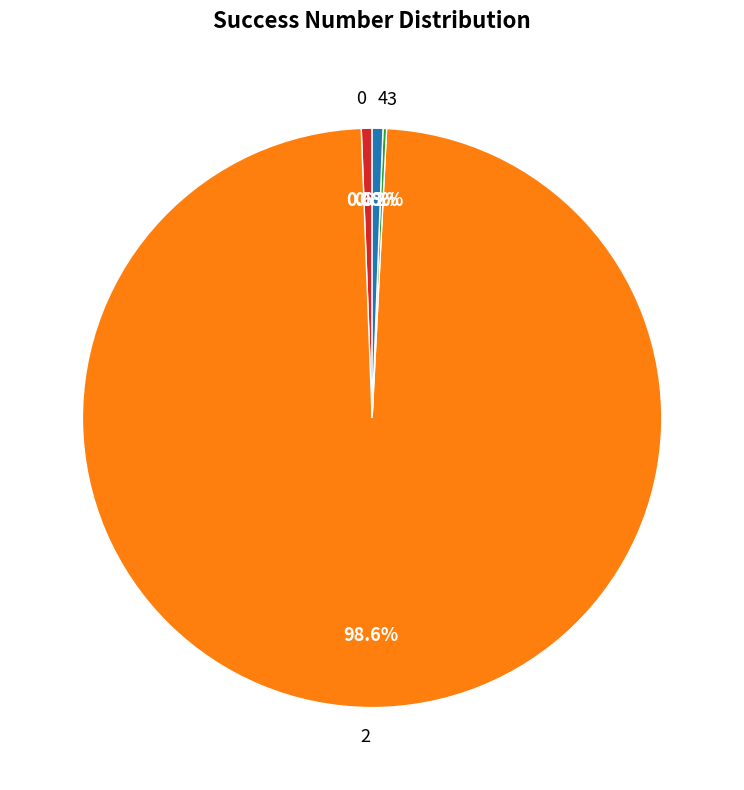

Is 2 the majority of the pie?

Yes